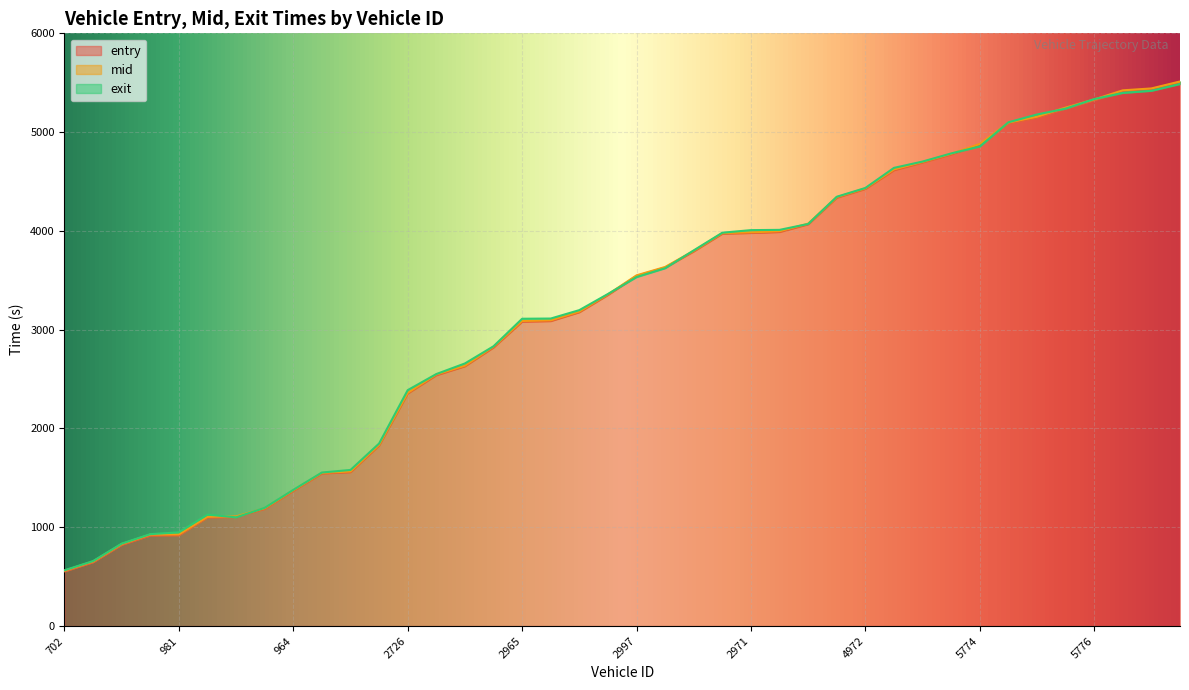

Which series changed the most between 702 and 3770?

entry